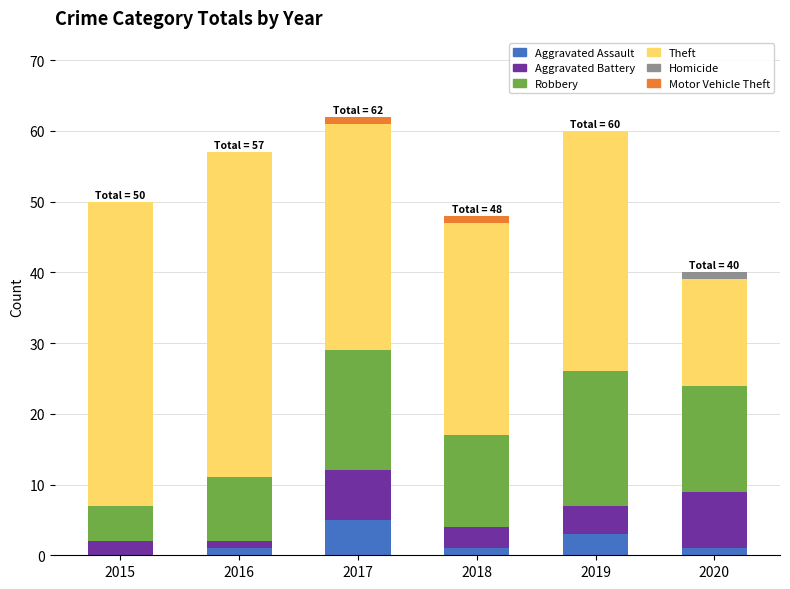

What is the maximum value for Aggravated Assault?

5